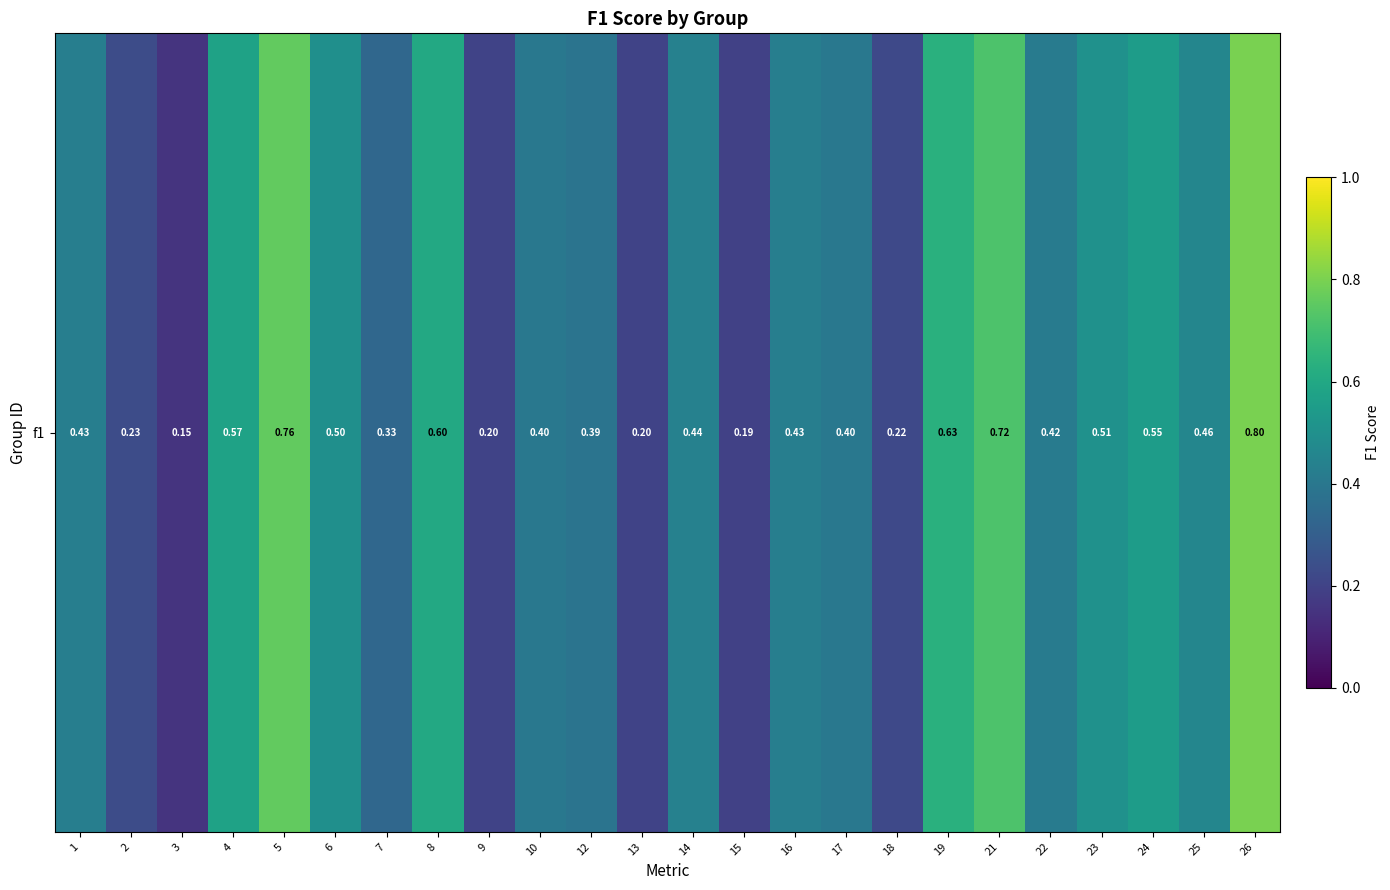

Reading left to right, transcribe all the data shown in this chart.

1=0.4	2=0.2	3=0.1	4=0.6	5=0.8	6=0.5	7=0.3	8=0.6	9=0.2	10=0.4	12=0.4	13=0.2	14=0.4	15=0.2	16=0.4	17=0.4	18=0.2	19=0.6	21=0.7	22=0.4	23=0.5	24=0.6	25=0.5	26=0.8